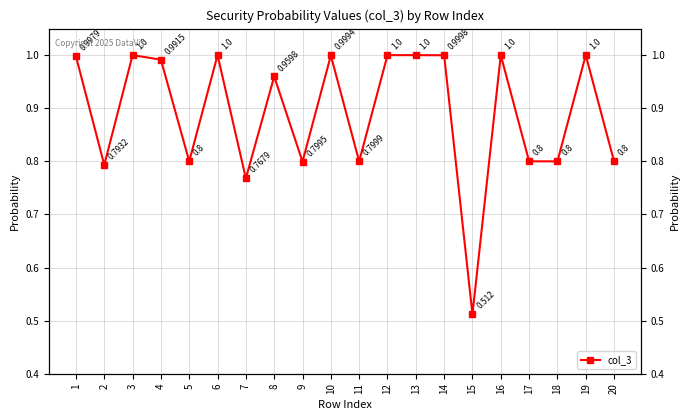

Is it true that the value at 11 is 0.4?

False